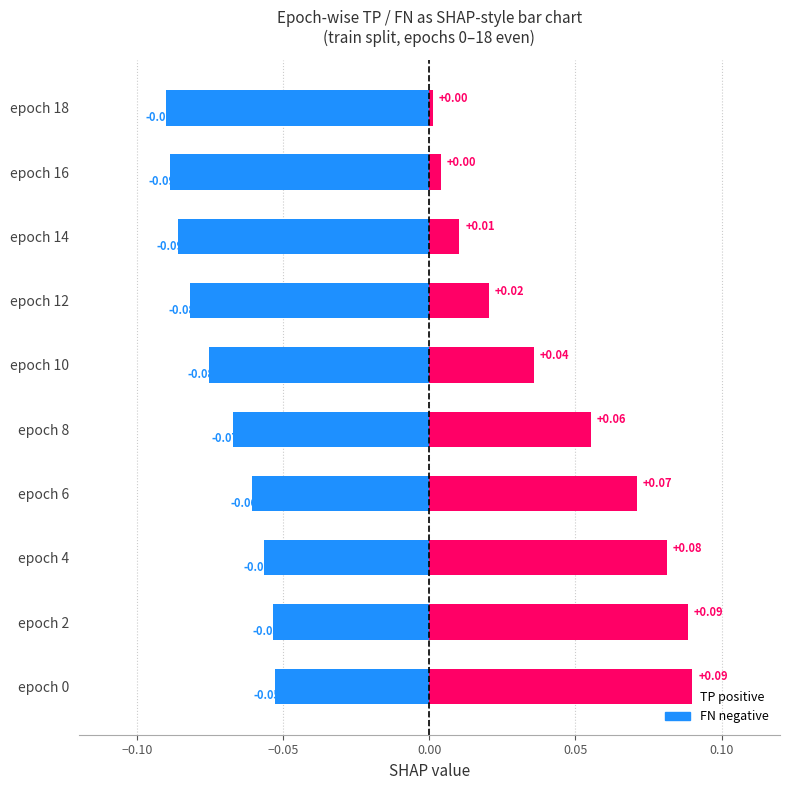

What is the spread (max minus min) of values at epoch 8?

0.1